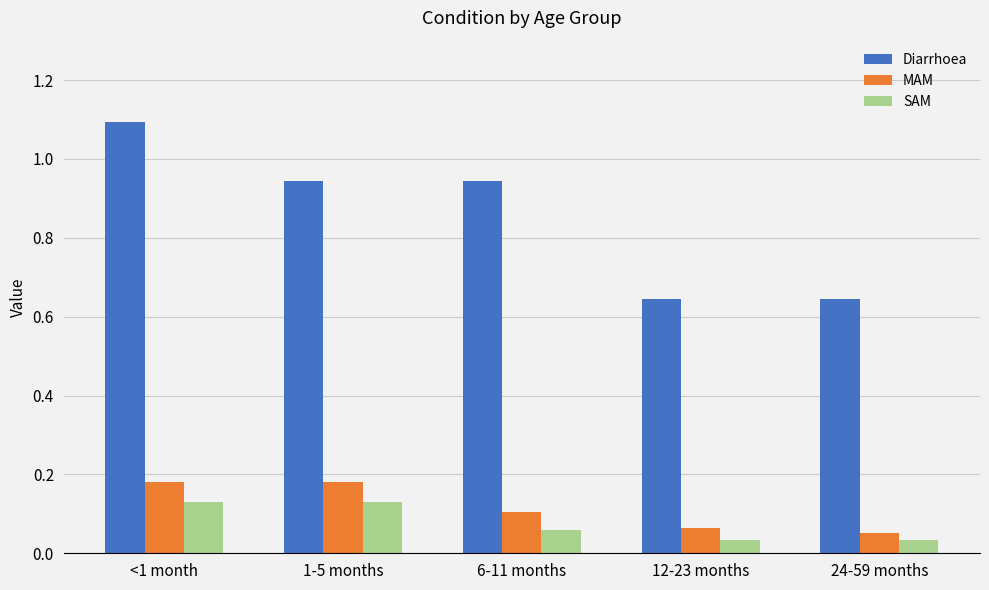

Does the chart contain any negative values?

No